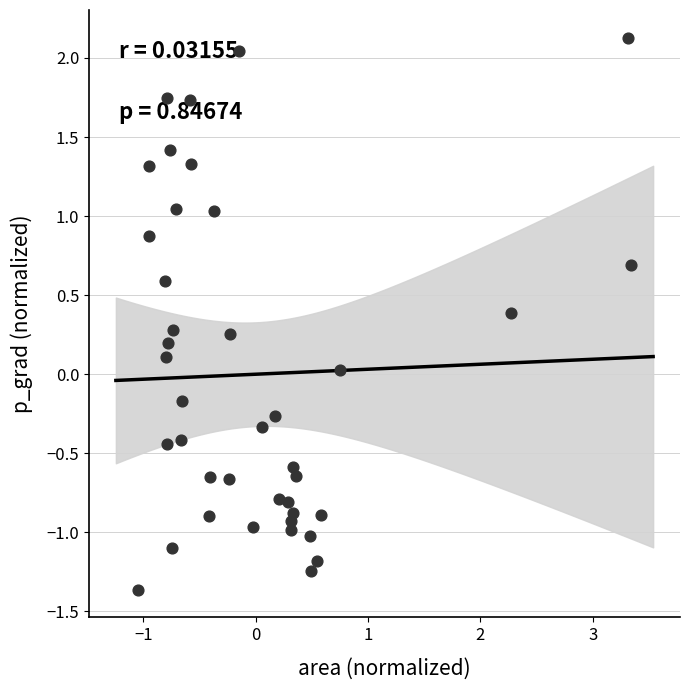

What is the range of X values (max minus min)?

4.4